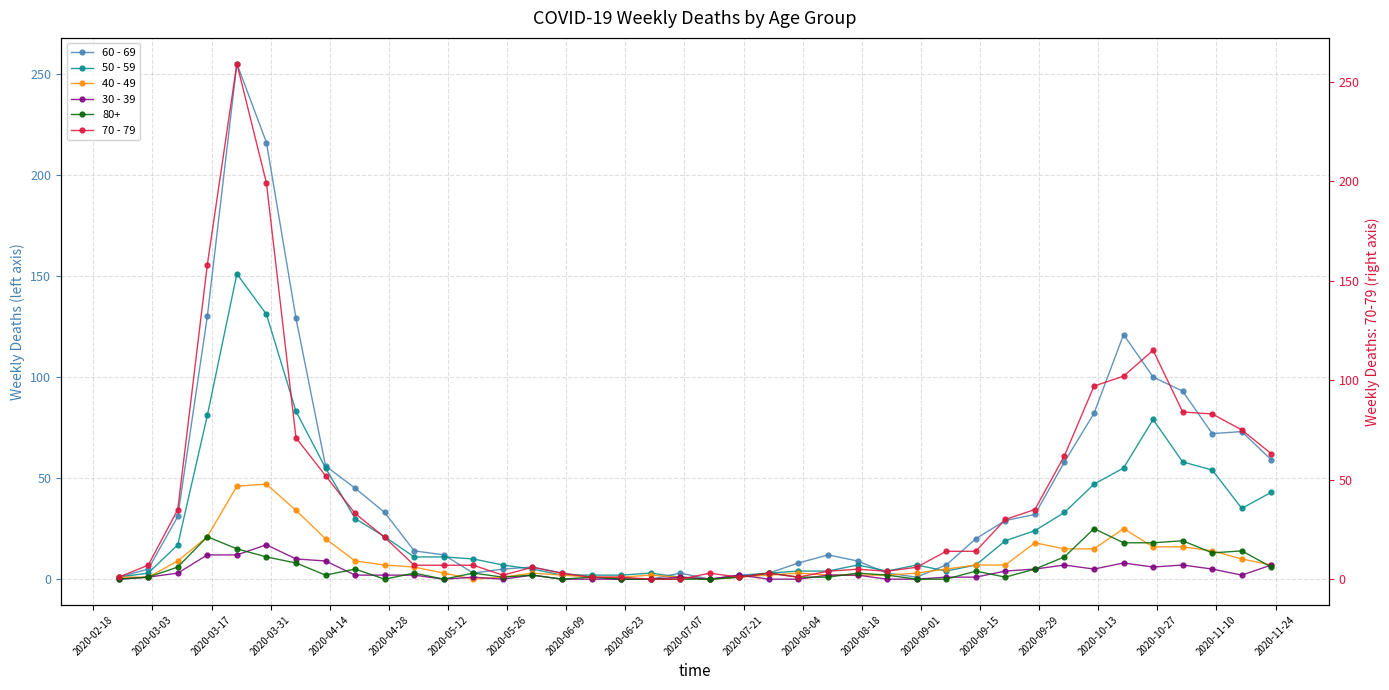

Which series ends up on top after the final intersection of 70 - 79 and 60 - 69?

70 - 79